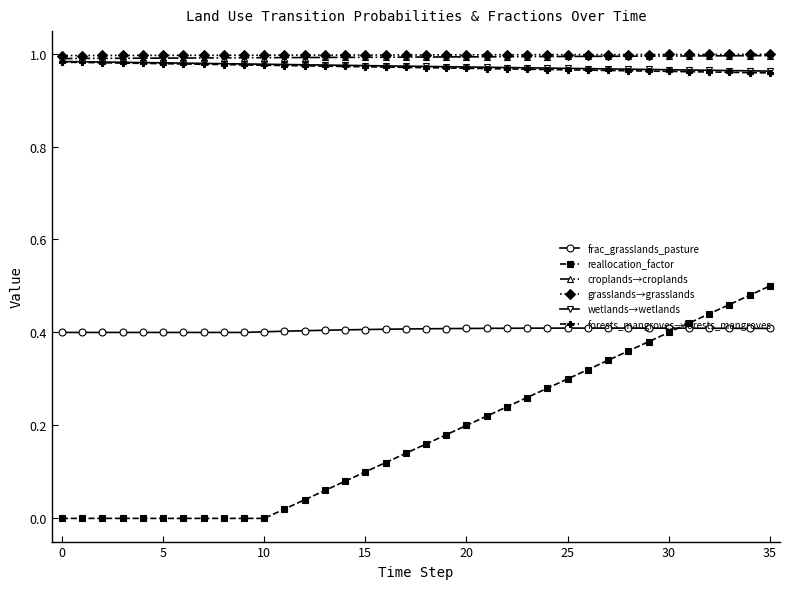

Which series has the largest range (max minus min)?

reallocation_factor